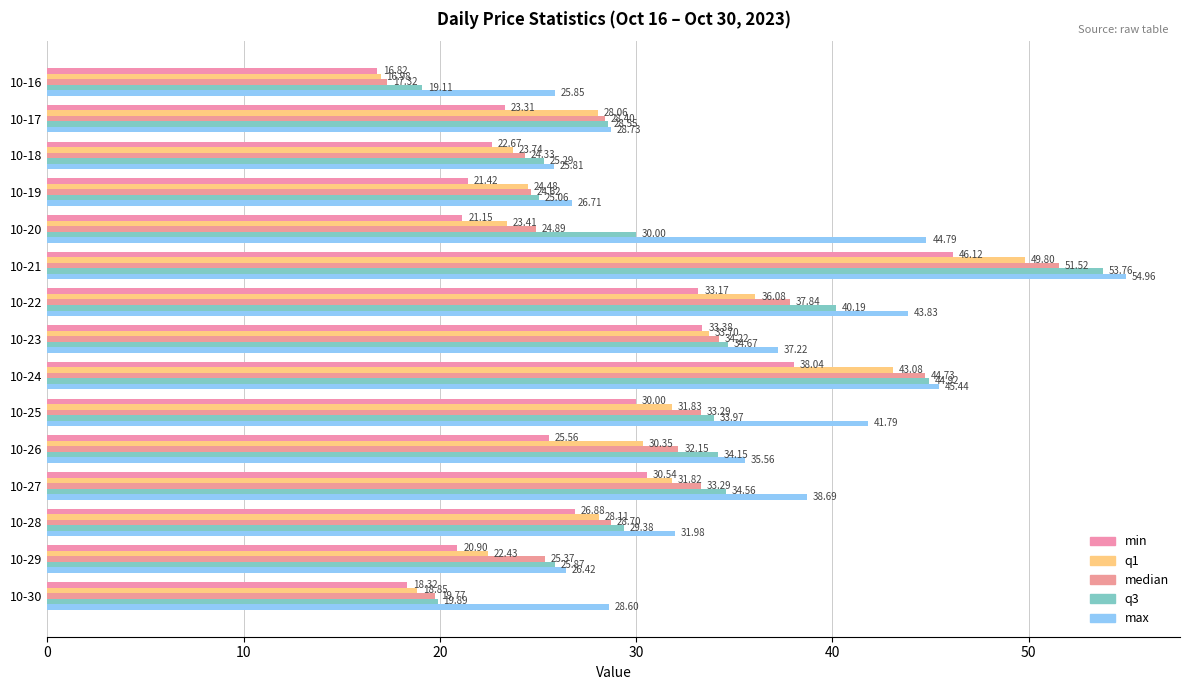

What are all the series names shown in the legend?

min, q1, median, q3, max